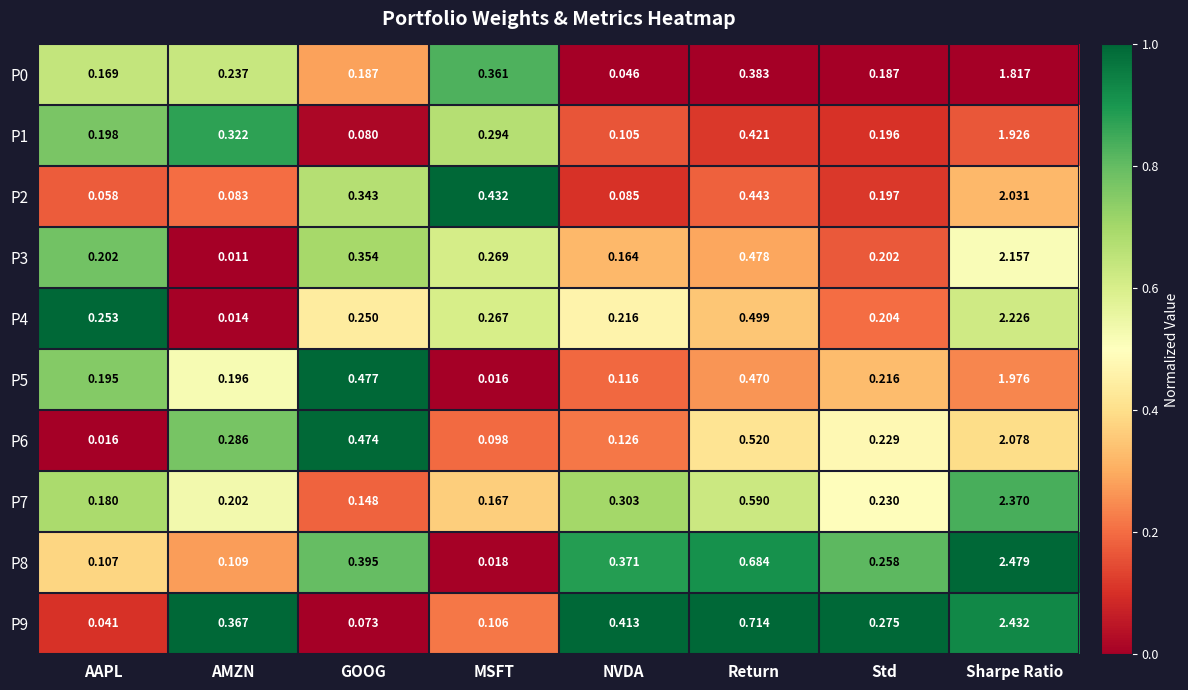

Is the value of P7 at NVDA greater than the value of P8 at MSFT?

Yes